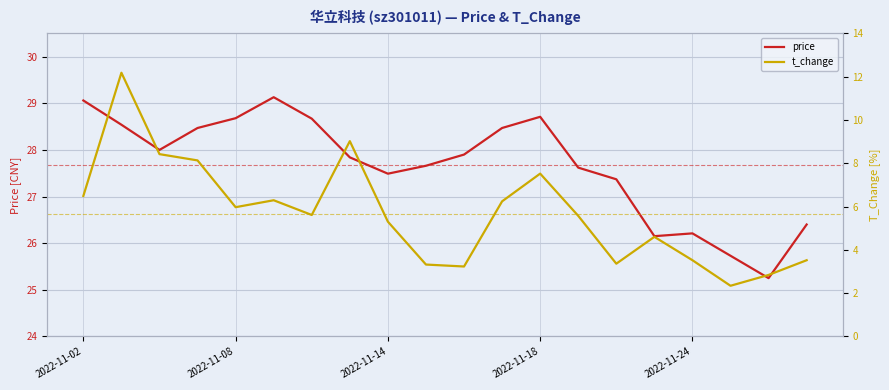

What is the highest value of the price series?

29.1